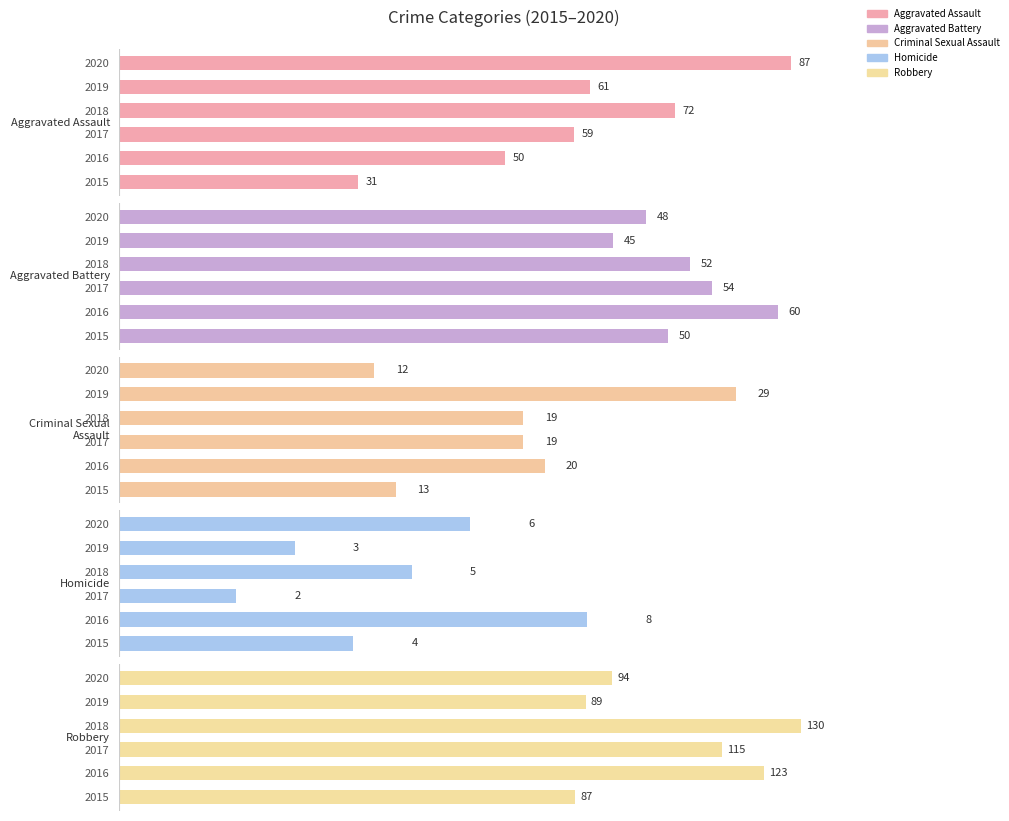

What is the sum of all Robbery values?

638